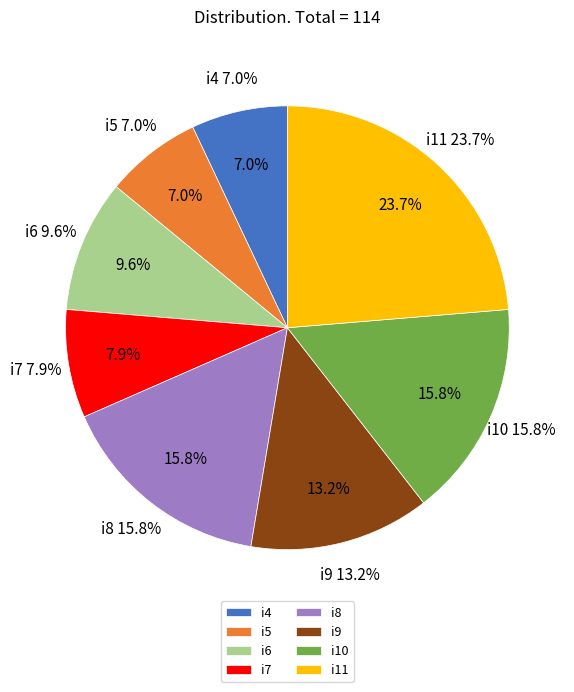

Count the number of slices in the pie.

8